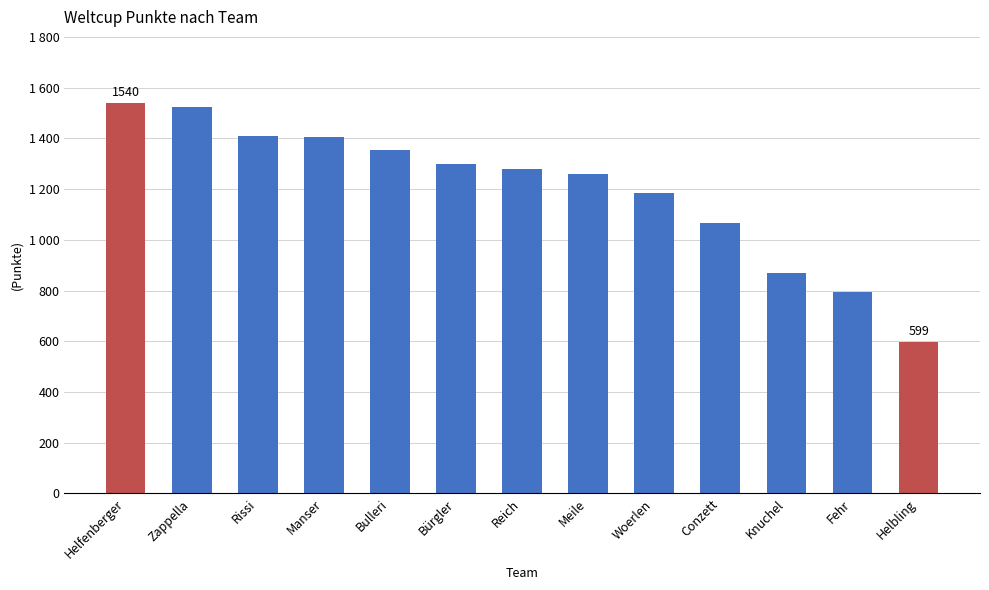

Is it true that the value at Reich is 1280?

True